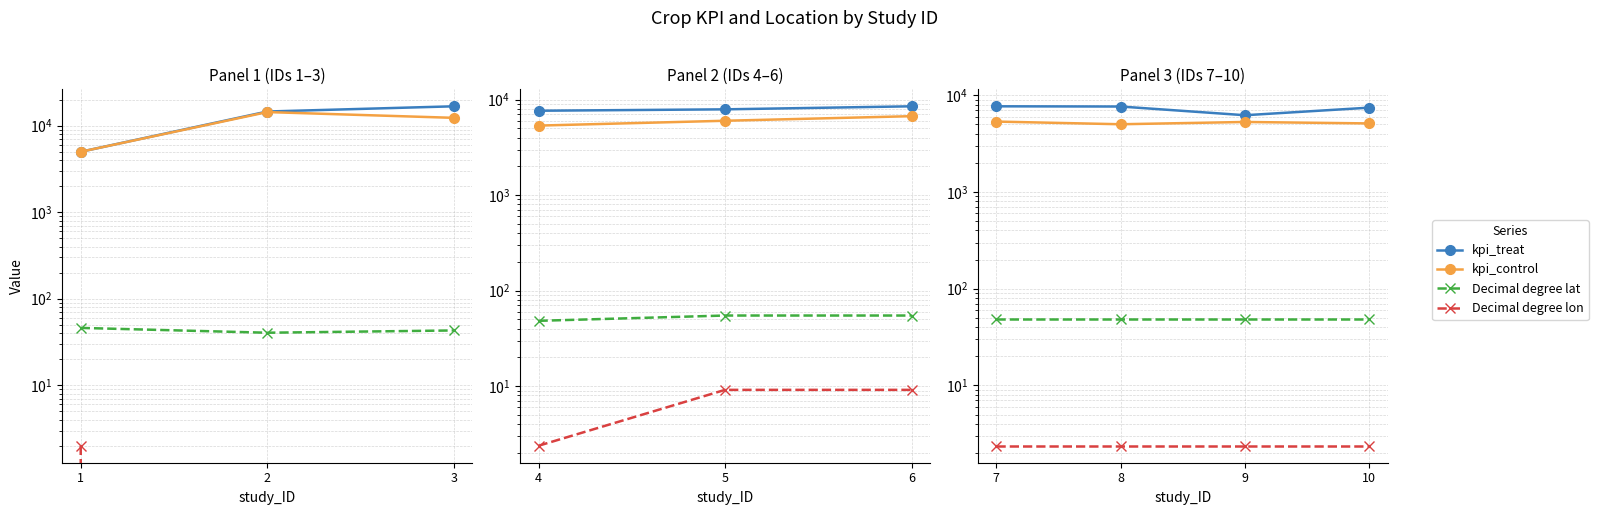

True or false: kpi_treat and Decimal degree lon cross at least once.

False